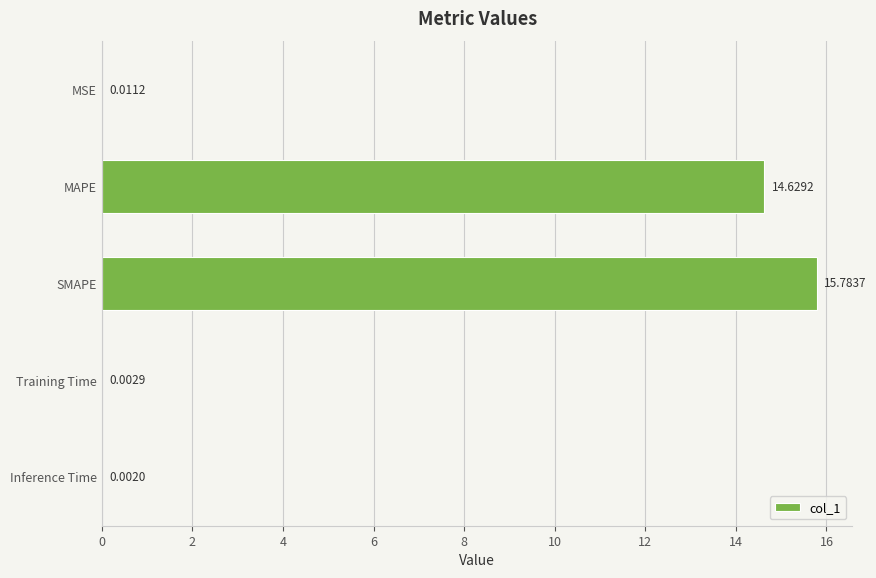

Which label corresponds to the largest value in the chart?

SMAPE